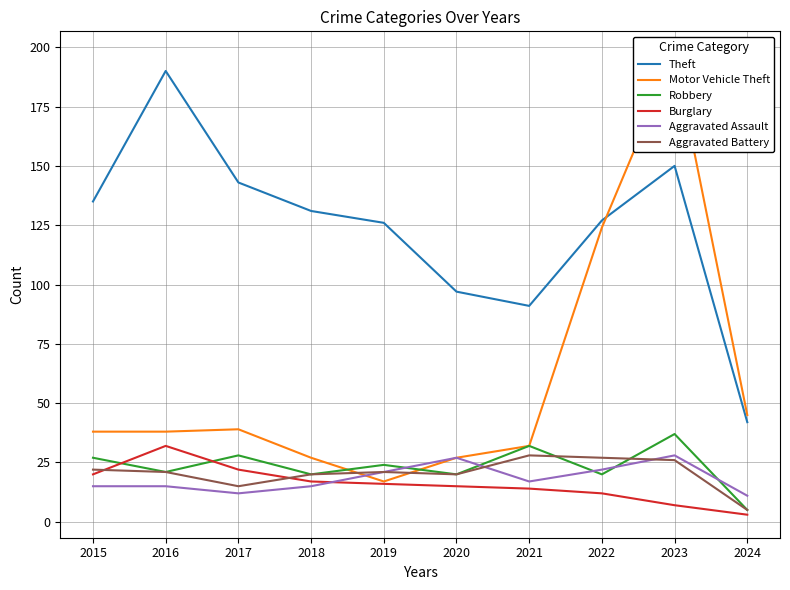

Which series has the largest total across all categories?

Theft